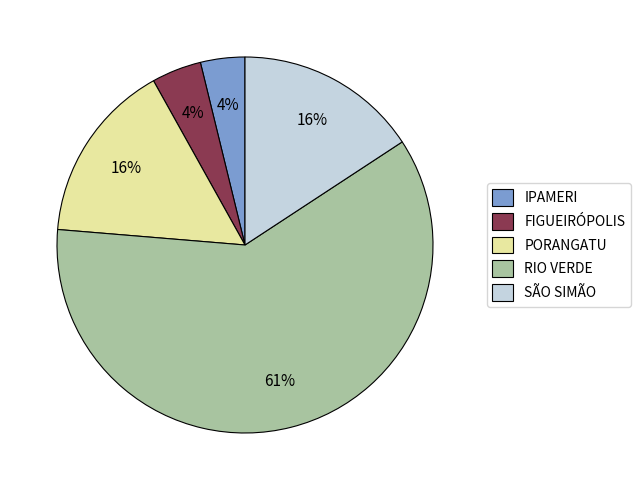

To the nearest percent, what portion does FIGUEIRÓPOLIS represent?

4%